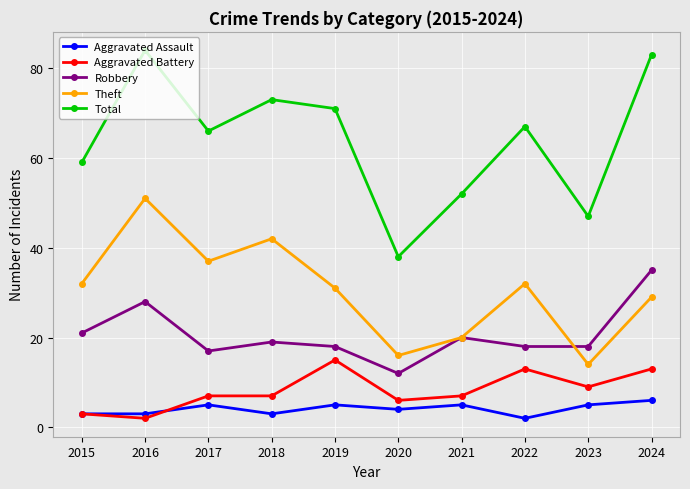

How many series are shown in this chart?

5